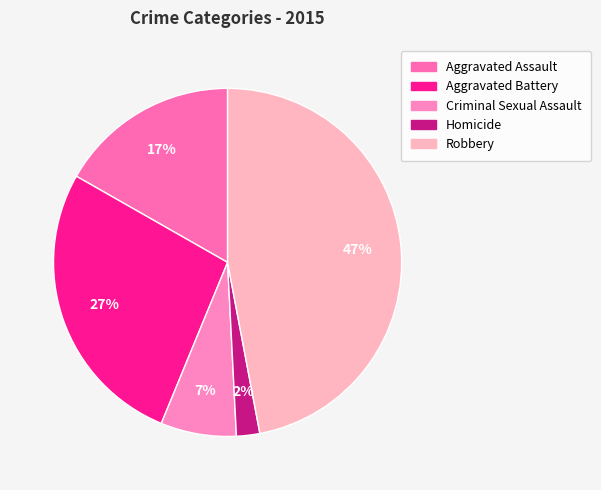

To the nearest percent, what percentage of the pie is Aggravated Assault?

17%